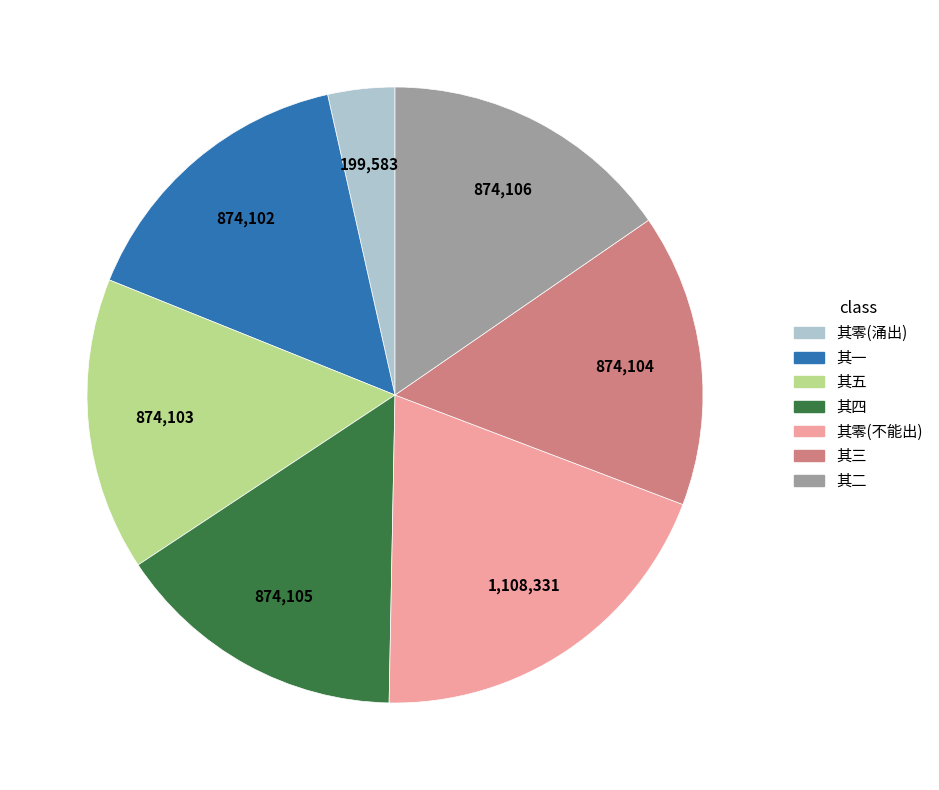

Does any single category account for the majority?

No